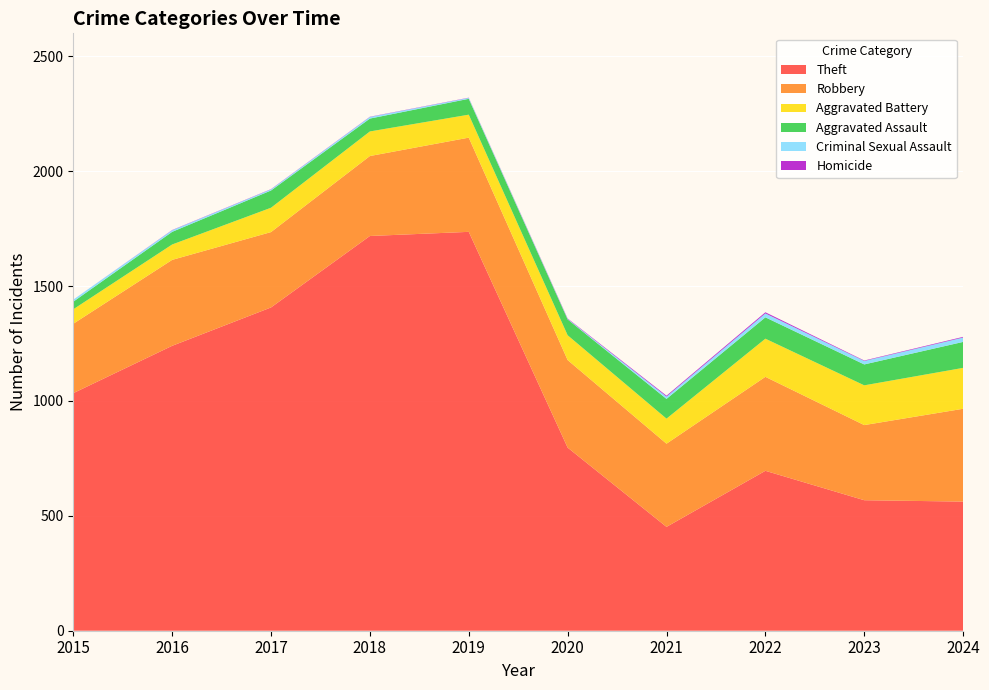

Reading left to right, extract all data points from this chart.

Theft: 2015=1034	2016=1240	2017=1407	2018=1718	2019=1736	2020=797	2021=452	2022=696	2023=568	2024=562
Robbery: 2015=302	2016=374	2017=328	2018=348	2019=410	2020=381	2021=362	2022=409	2023=327	2024=404
Aggravated Battery: 2015=63	2016=67	2017=106	2018=107	2019=100	2020=108	2021=109	2022=166	2023=173	2024=178
Aggravated Assault: 2015=33	2016=55	2017=75	2018=56	2019=69	2020=69	2021=86	2022=93	2023=91	2024=113
Criminal Sexual Assault: 2015=9	2016=7	2017=5	2018=7	2019=4	2020=2	2021=10	2022=17	2023=15	2024=19
Homicide: 2015=0	2016=1	2017=1	2018=1	2019=1	2020=2	2021=4	2022=5	2023=2	2024=3